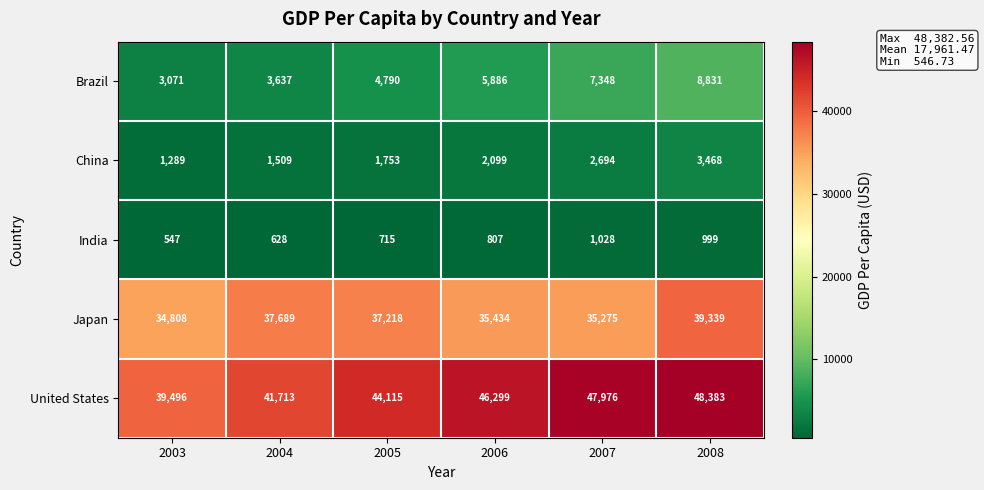

List the series in order of their peak value, lowest first.

India, China, Brazil, Japan, United States